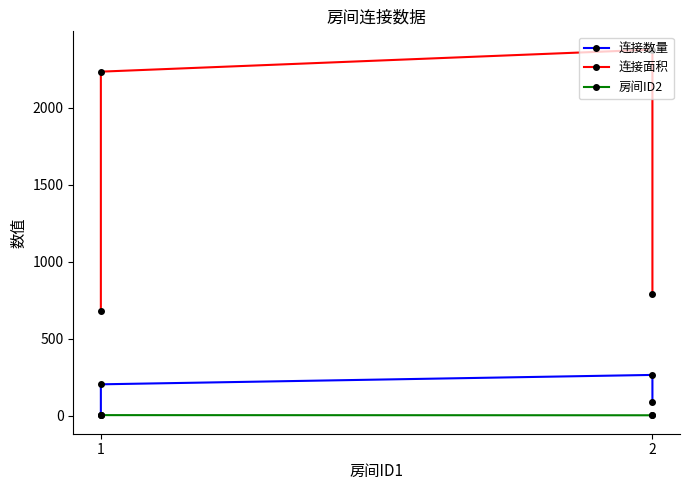

True or false: 房间ID2 has a value of 3 at 2.

True